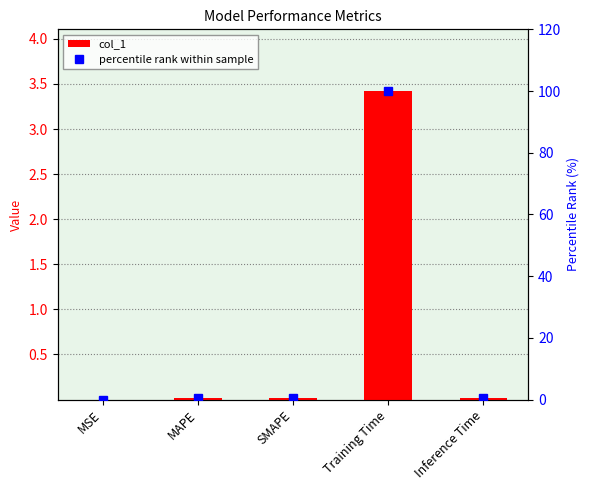

True or false: percentile rank within sample has a value of 0.4 at Inference Time.

True